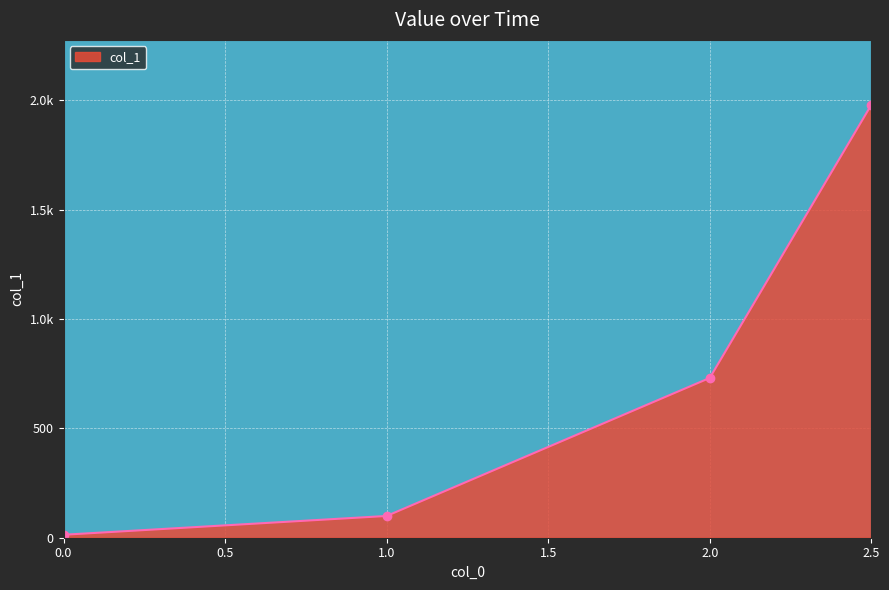

What is the label of the 2nd point from the right?

2.0